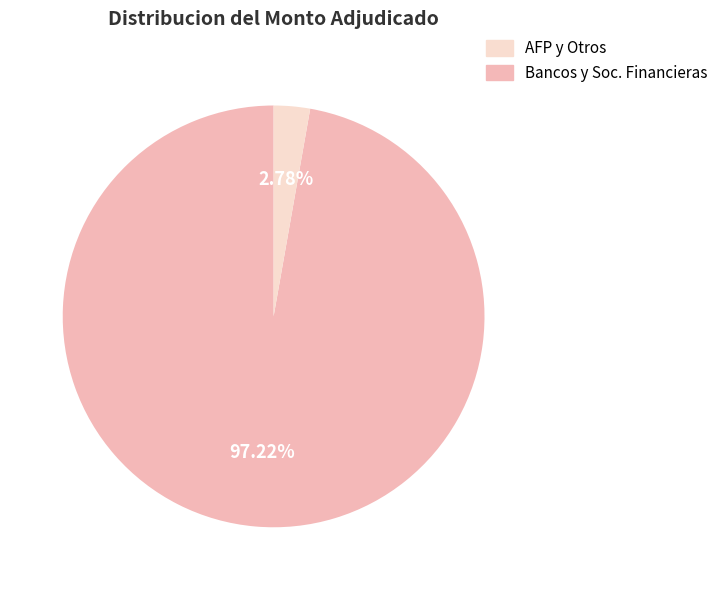

Does any single category account for the majority?

Yes